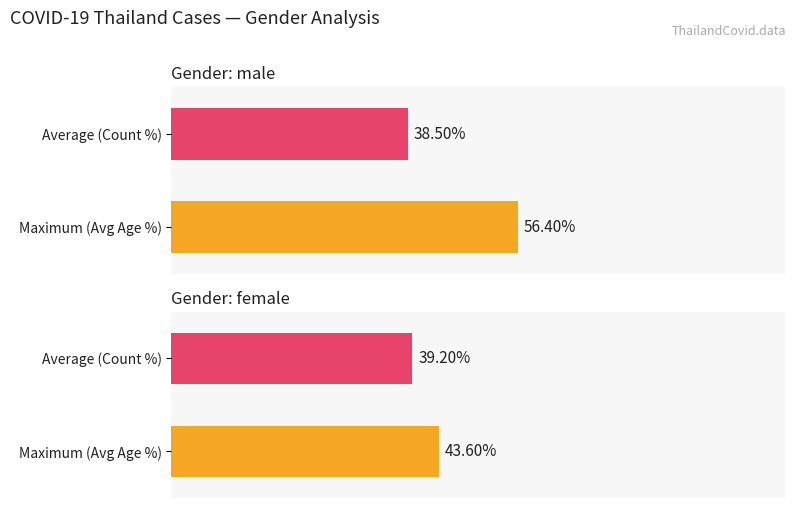

Rank the series by their maximum value, from lowest to highest.

Average utilization, Maximum utilization